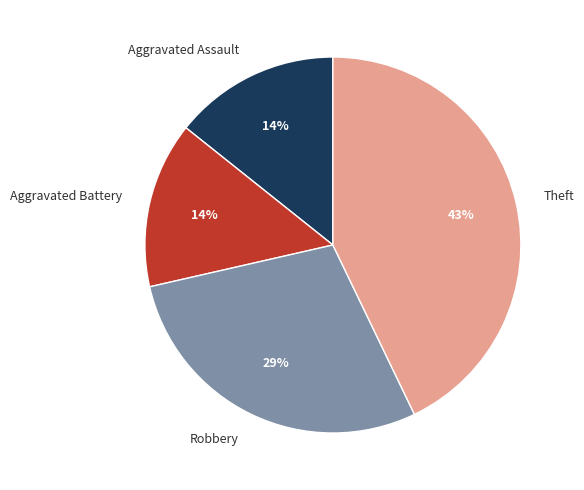

What is the largest slice in the pie chart?

Theft